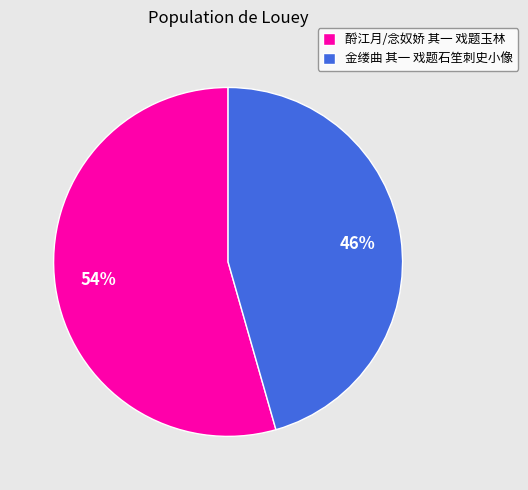

Is it true that 金缕曲 其一 戏题石笙刺史小像 is 56% of the pie?

False